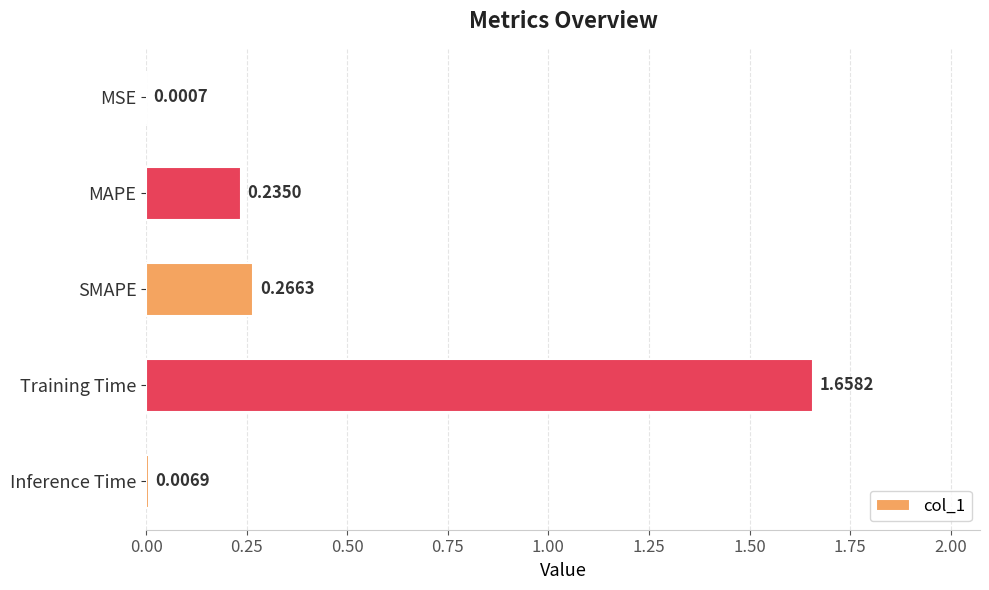

What is the sum of all values?

2.2